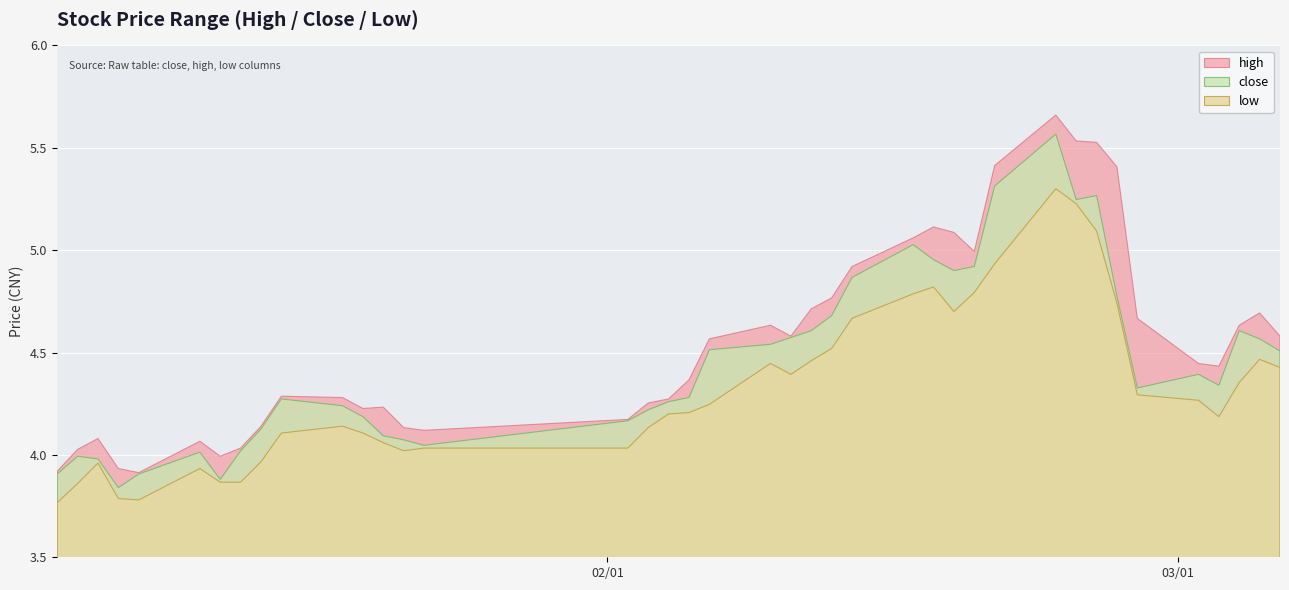

Is it true that low equals 1.5 at 36?

False